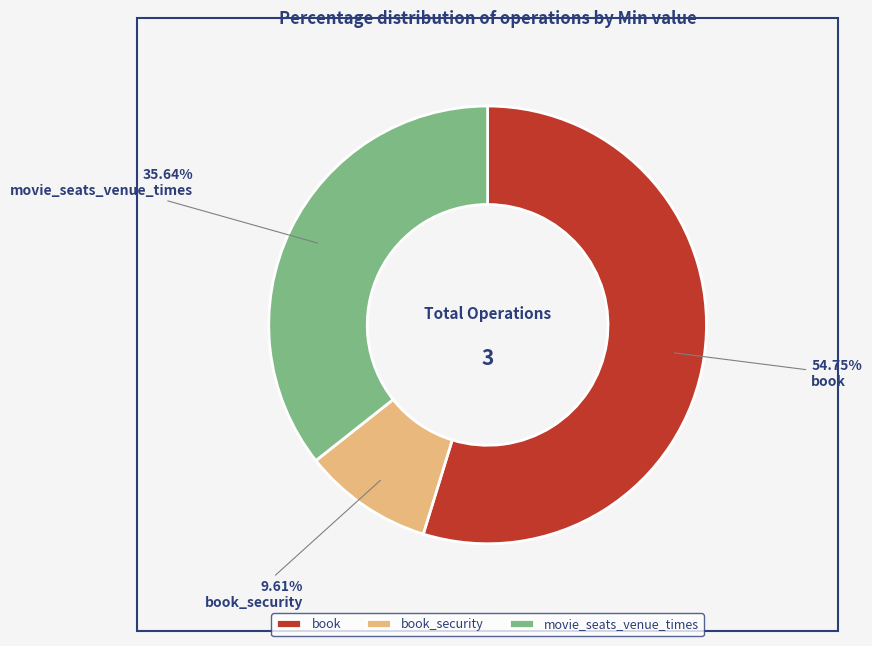

What percentage is the movie_seats_venue_times slice, to the nearest percent?

36%